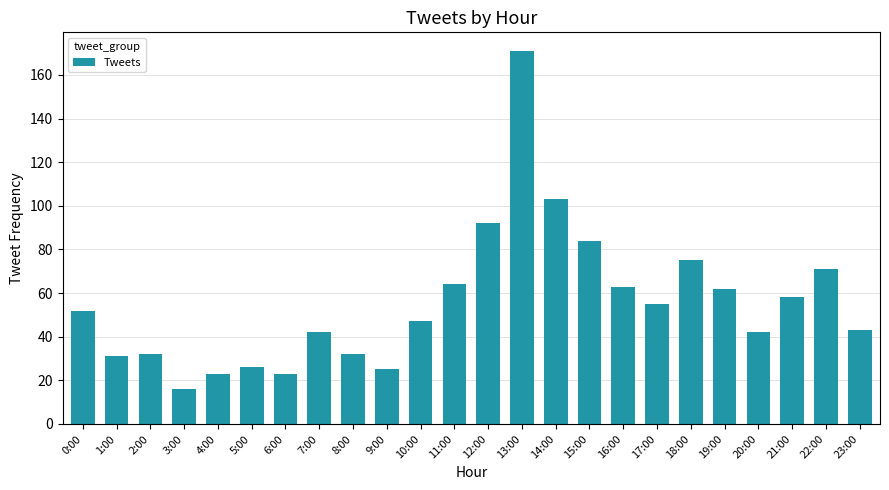

What value does the data have at 21:00, to the nearest 10?

60